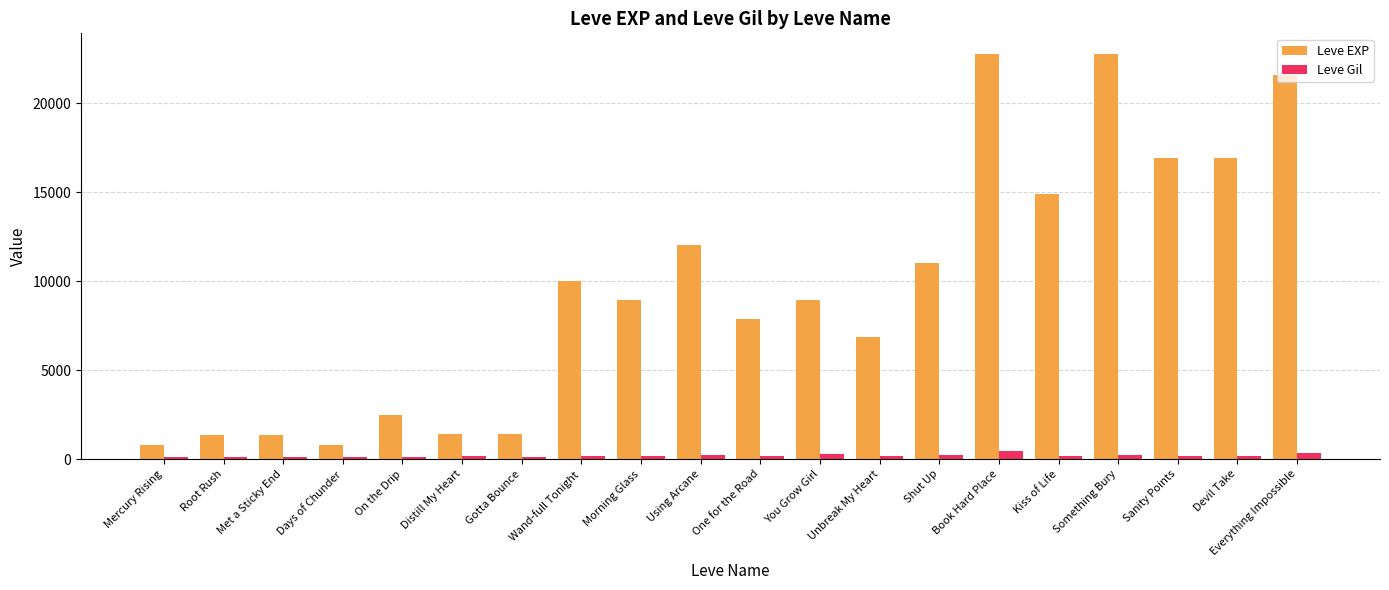

What is the lowest value of the Leve EXP series?

800